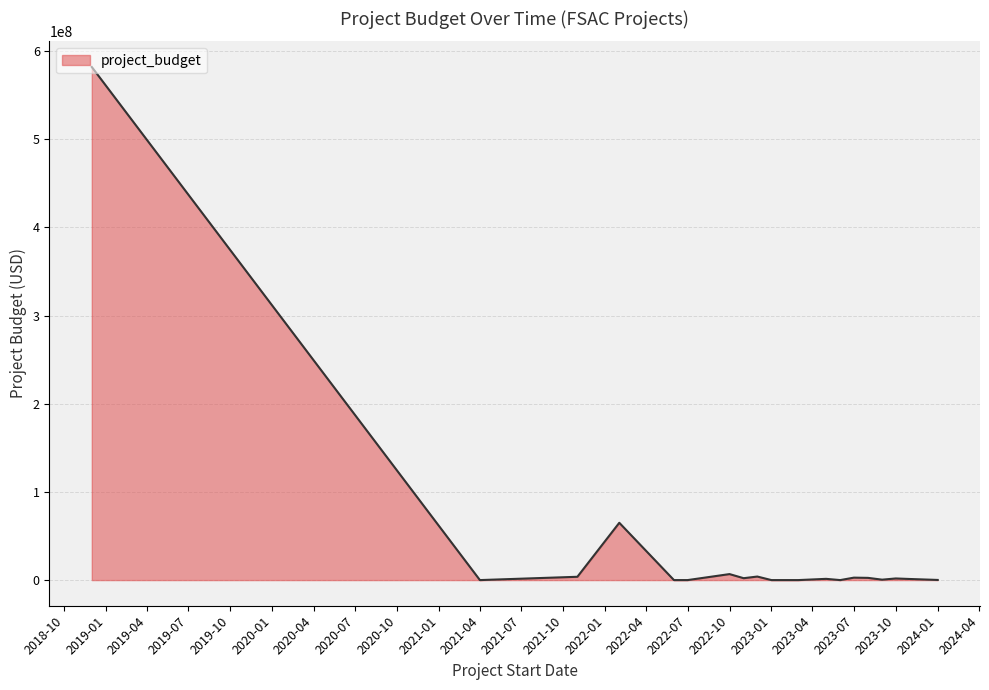

What is the greatest value displayed?

582000000.0